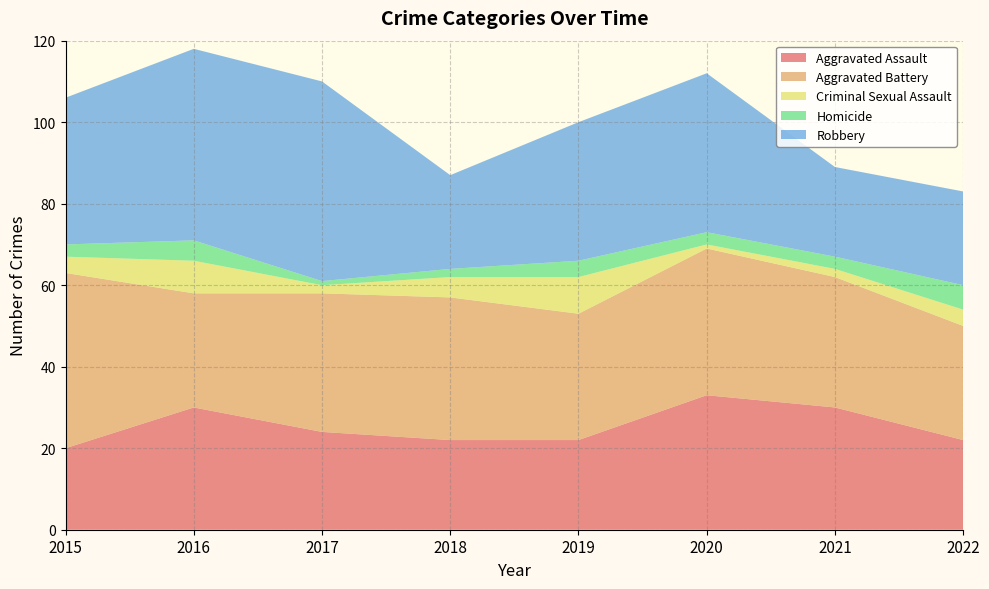

Reading left to right, transcribe all the data shown in this chart.

Aggravated Assault: 2015=20	2016=30	2017=24	2018=22	2019=22	2020=33	2021=30	2022=22
Aggravated Battery: 2015=43	2016=28	2017=34	2018=35	2019=31	2020=36	2021=32	2022=28
Criminal Sexual Assault: 2015=4	2016=8	2017=2	2018=5	2019=9	2020=1	2021=2	2022=4
Homicide: 2015=3	2016=5	2017=1	2018=2	2019=4	2020=3	2021=3	2022=6
Robbery: 2015=36	2016=47	2017=49	2018=23	2019=34	2020=39	2021=22	2022=23